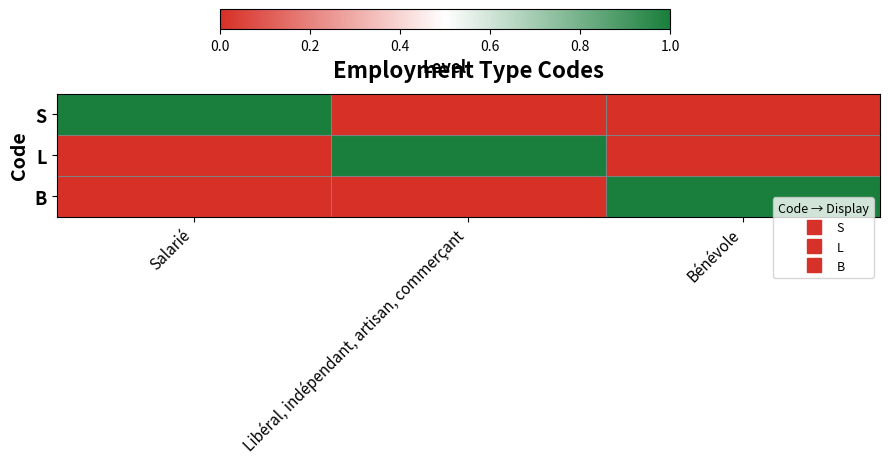

What is the spread (max minus min) of values at Libéral, indépendant, artisan, commerçant?

1